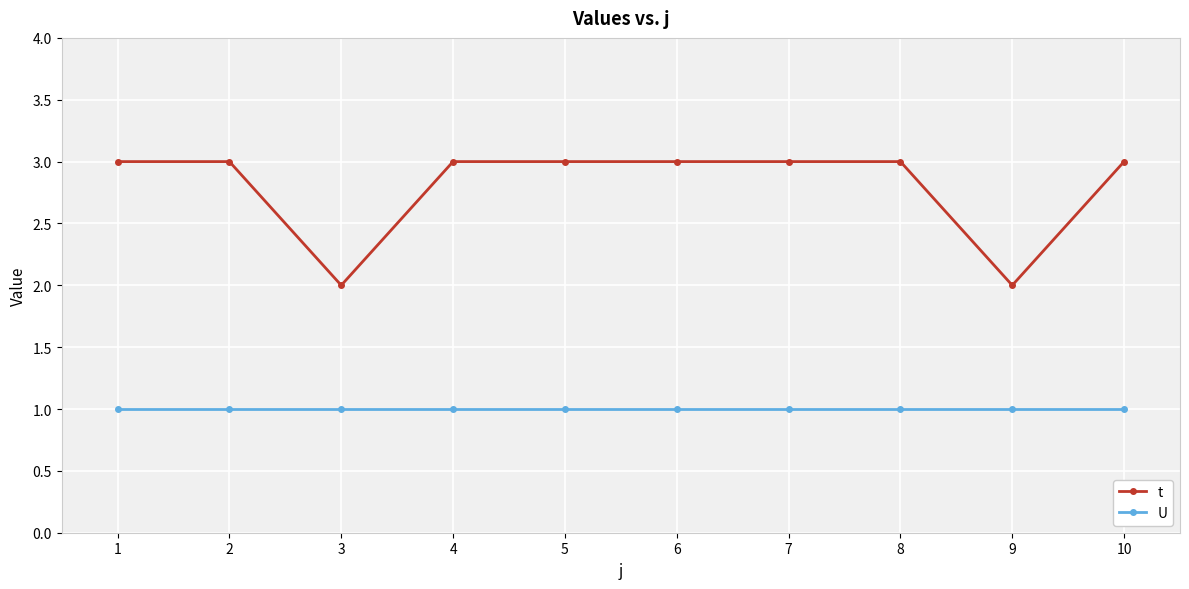

Count the number of data series in this chart.

2